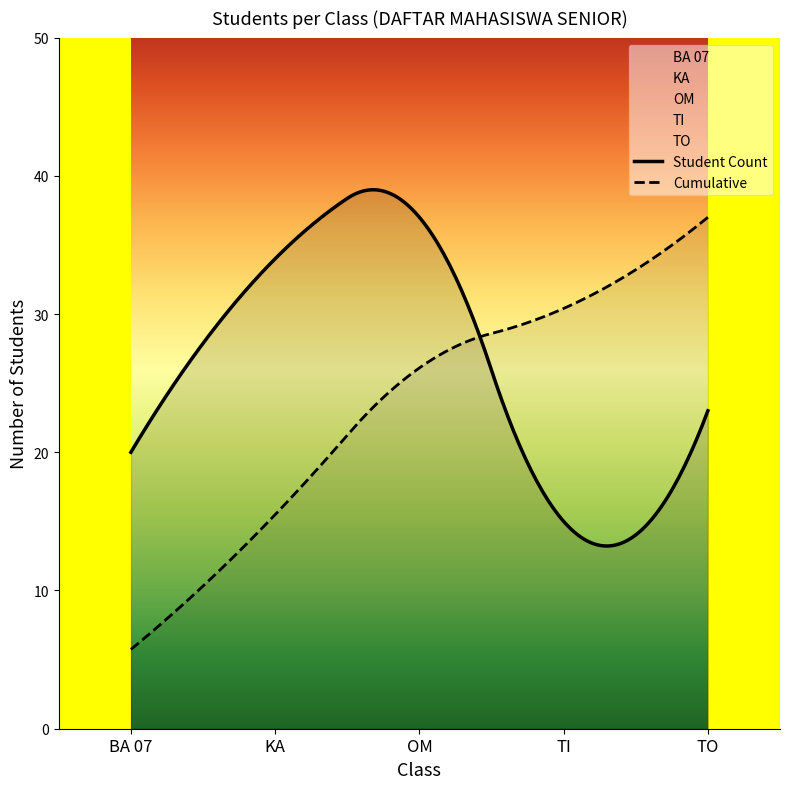

Is it true that OM equals 23 at 4?

False